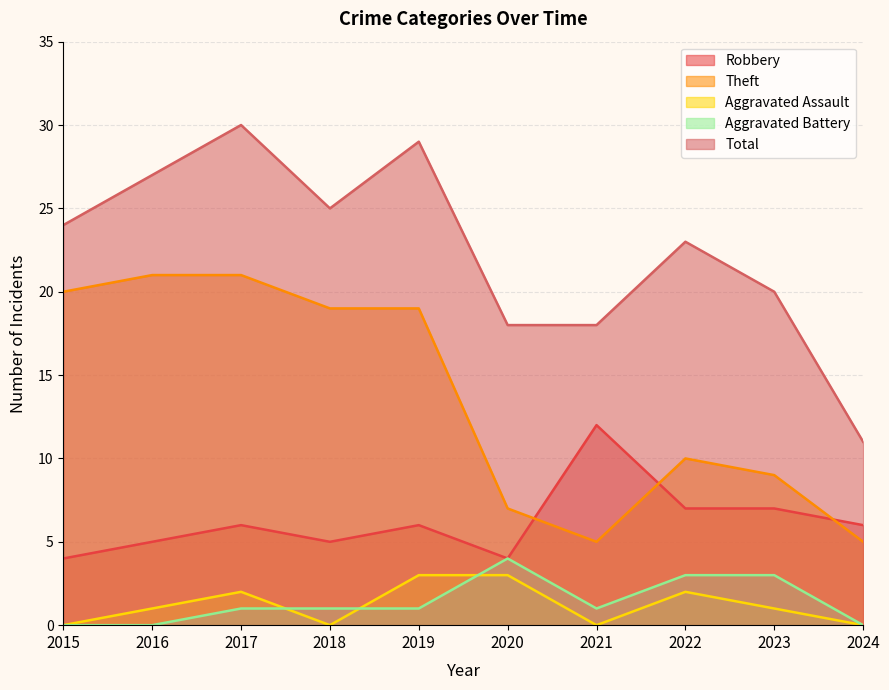

What is the total value across all series at 2018?

50